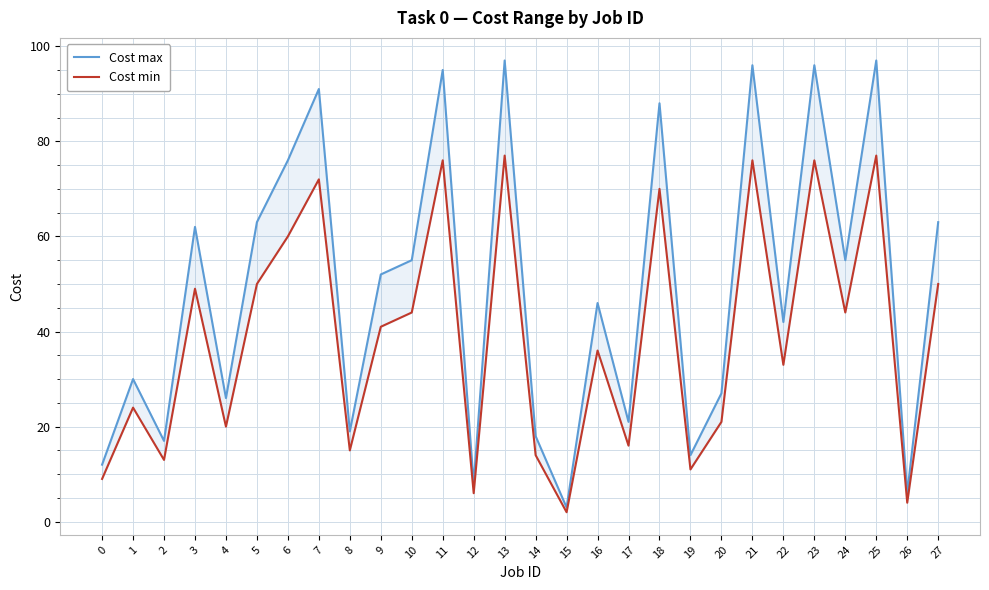

True or false: Cost min and Cost max cross at least once.

False